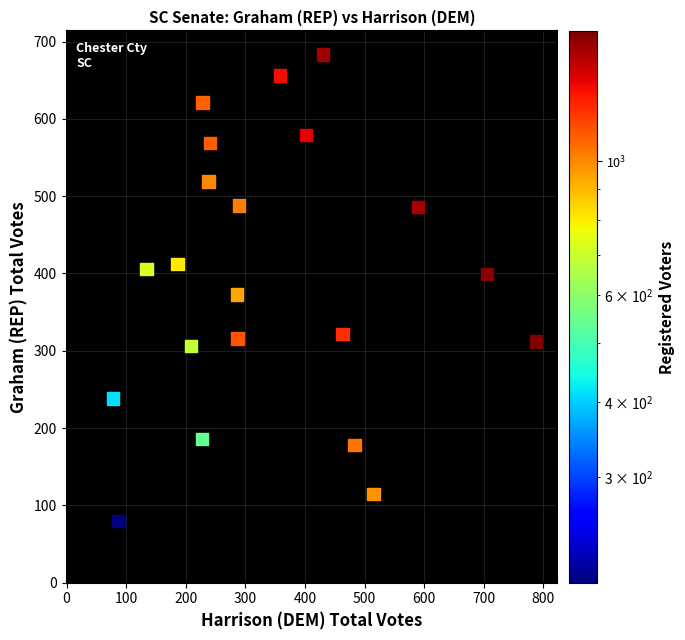

What is the range of Y values (max minus min)?

603